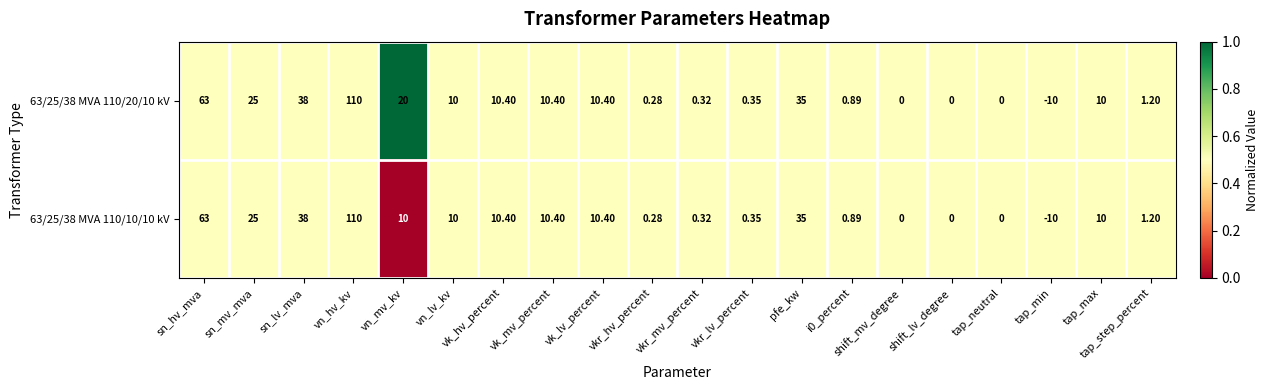

Where is 63/25/38 MVA 110/10/10 kV nearest to the value 50?

sn_lv_mva